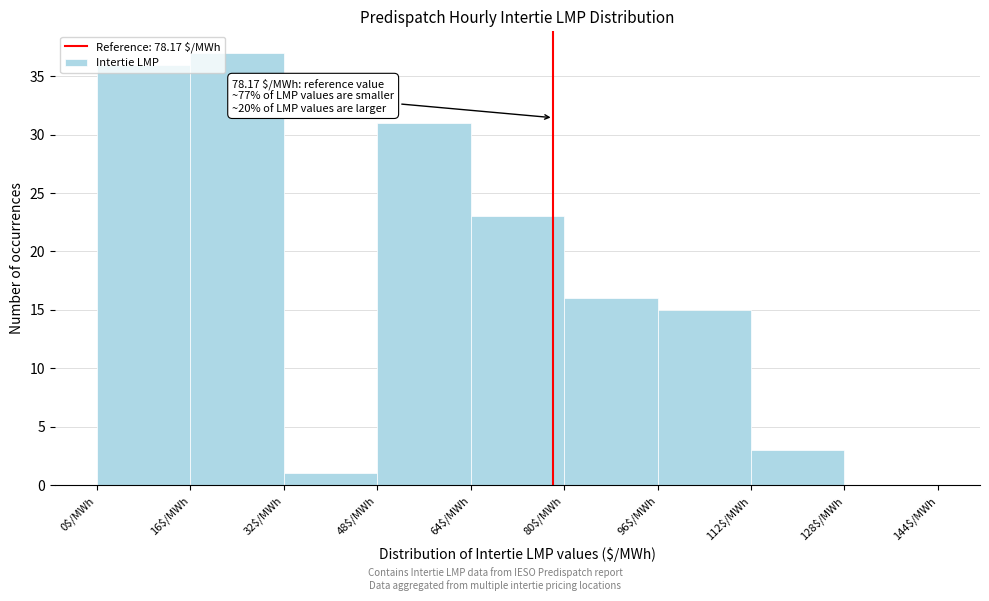

Which range on the x-axis has the tallest bar?

16 to 32